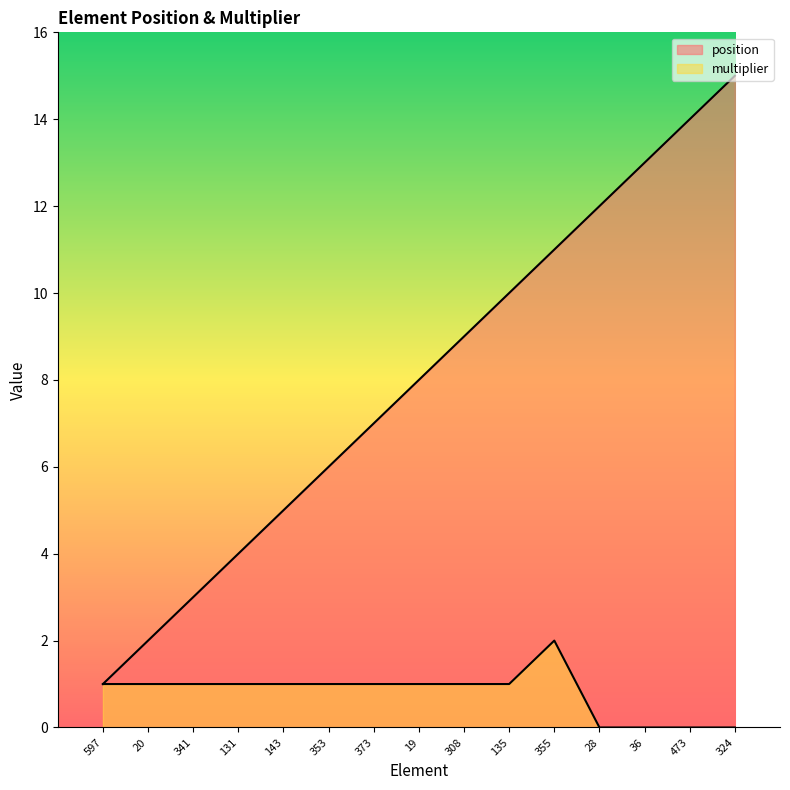

Which series has the largest total across all categories?

position